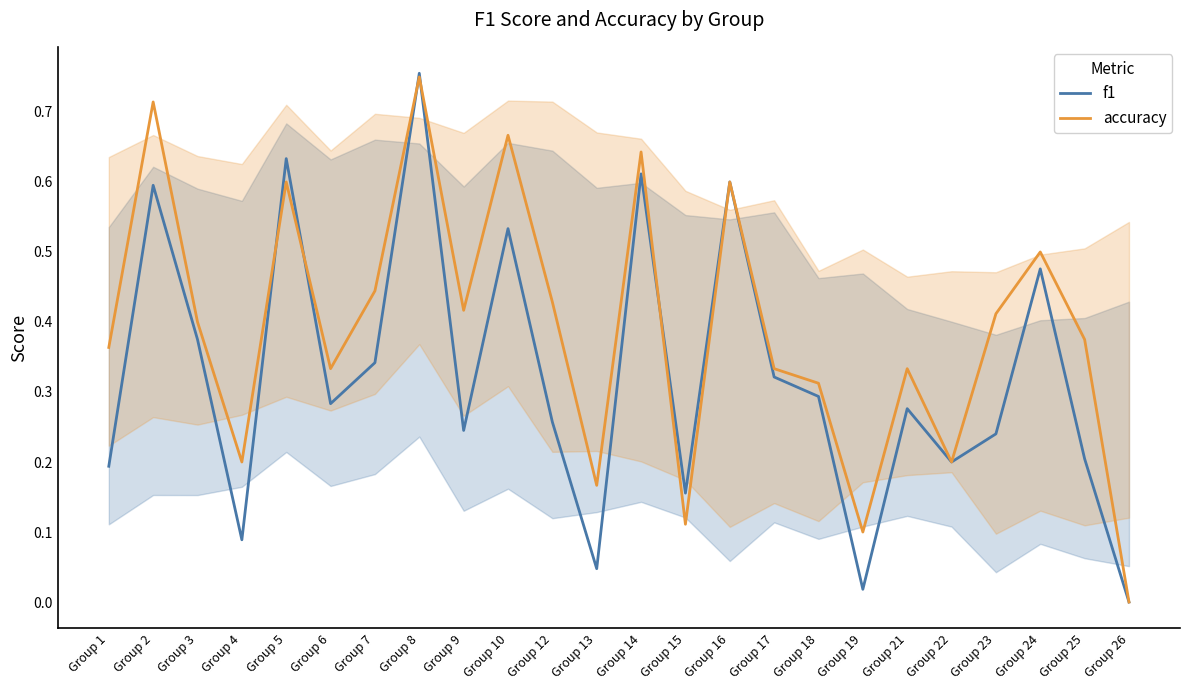

Which category has the lowest value in the f1 series?

Group 26